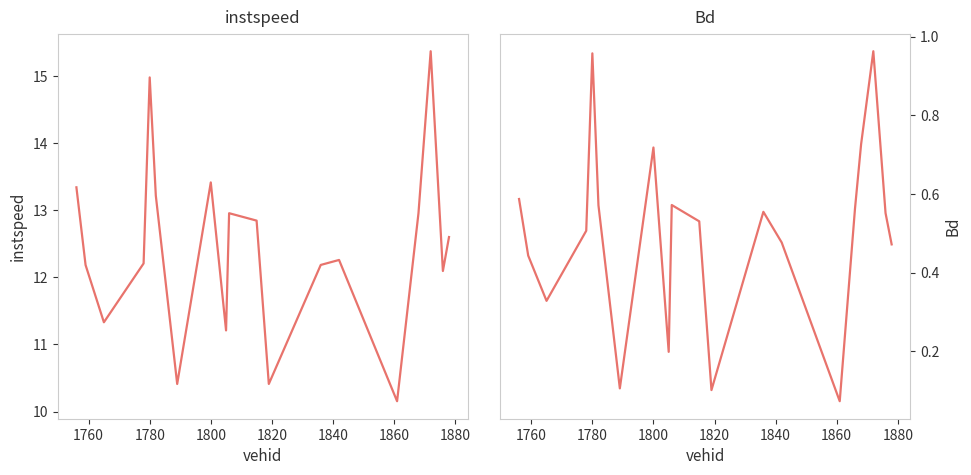

Rank the series by their maximum value, from highest to lowest.

instspeed, Bd